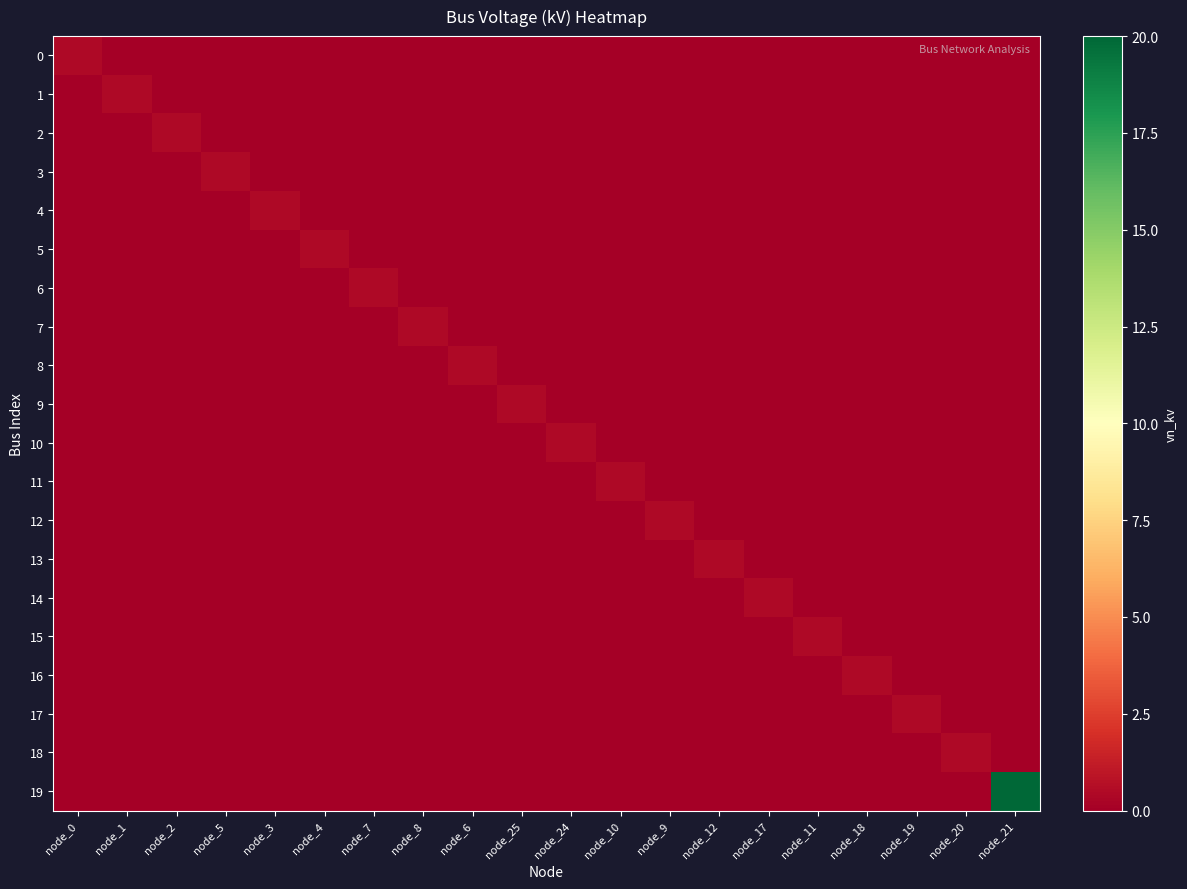

Reading left to right, transcribe all the data shown in this chart.

0: node_0=0.4	node_1=0.0	node_2=0.0	node_5=0.0	node_3=0.0	node_4=0.0	node_7=0.0	node_8=0.0	node_6=0.0	node_25=0.0	node_24=0.0	node_10=0.0	node_9=0.0	node_12=0.0	node_17=0.0	node_11=0.0	node_18=0.0	node_19=0.0	node_20=0.0	node_21=0.0
1: node_0=0.0	node_1=0.4	node_2=0.0	node_5=0.0	node_3=0.0	node_4=0.0	node_7=0.0	node_8=0.0	node_6=0.0	node_25=0.0	node_24=0.0	node_10=0.0	node_9=0.0	node_12=0.0	node_17=0.0	node_11=0.0	node_18=0.0	node_19=0.0	node_20=0.0	node_21=0.0
2: node_0=0.0	node_1=0.0	node_2=0.4	node_5=0.0	node_3=0.0	node_4=0.0	node_7=0.0	node_8=0.0	node_6=0.0	node_25=0.0	node_24=0.0	node_10=0.0	node_9=0.0	node_12=0.0	node_17=0.0	node_11=0.0	node_18=0.0	node_19=0.0	node_20=0.0	node_21=0.0
3: node_0=0.0	node_1=0.0	node_2=0.0	node_5=0.4	node_3=0.0	node_4=0.0	node_7=0.0	node_8=0.0	node_6=0.0	node_25=0.0	node_24=0.0	node_10=0.0	node_9=0.0	node_12=0.0	node_17=0.0	node_11=0.0	node_18=0.0	node_19=0.0	node_20=0.0	node_21=0.0
4: node_0=0.0	node_1=0.0	node_2=0.0	node_5=0.0	node_3=0.4	node_4=0.0	node_7=0.0	node_8=0.0	node_6=0.0	node_25=0.0	node_24=0.0	node_10=0.0	node_9=0.0	node_12=0.0	node_17=0.0	node_11=0.0	node_18=0.0	node_19=0.0	node_20=0.0	node_21=0.0
5: node_0=0.0	node_1=0.0	node_2=0.0	node_5=0.0	node_3=0.0	node_4=0.4	node_7=0.0	node_8=0.0	node_6=0.0	node_25=0.0	node_24=0.0	node_10=0.0	node_9=0.0	node_12=0.0	node_17=0.0	node_11=0.0	node_18=0.0	node_19=0.0	node_20=0.0	node_21=0.0
6: node_0=0.0	node_1=0.0	node_2=0.0	node_5=0.0	node_3=0.0	node_4=0.0	node_7=0.4	node_8=0.0	node_6=0.0	node_25=0.0	node_24=0.0	node_10=0.0	node_9=0.0	node_12=0.0	node_17=0.0	node_11=0.0	node_18=0.0	node_19=0.0	node_20=0.0	node_21=0.0
7: node_0=0.0	node_1=0.0	node_2=0.0	node_5=0.0	node_3=0.0	node_4=0.0	node_7=0.0	node_8=0.4	node_6=0.0	node_25=0.0	node_24=0.0	node_10=0.0	node_9=0.0	node_12=0.0	node_17=0.0	node_11=0.0	node_18=0.0	node_19=0.0	node_20=0.0	node_21=0.0
8: node_0=0.0	node_1=0.0	node_2=0.0	node_5=0.0	node_3=0.0	node_4=0.0	node_7=0.0	node_8=0.0	node_6=0.4	node_25=0.0	node_24=0.0	node_10=0.0	node_9=0.0	node_12=0.0	node_17=0.0	node_11=0.0	node_18=0.0	node_19=0.0	node_20=0.0	node_21=0.0
9: node_0=0.0	node_1=0.0	node_2=0.0	node_5=0.0	node_3=0.0	node_4=0.0	node_7=0.0	node_8=0.0	node_6=0.0	node_25=0.4	node_24=0.0	node_10=0.0	node_9=0.0	node_12=0.0	node_17=0.0	node_11=0.0	node_18=0.0	node_19=0.0	node_20=0.0	node_21=0.0
10: node_0=0.0	node_1=0.0	node_2=0.0	node_5=0.0	node_3=0.0	node_4=0.0	node_7=0.0	node_8=0.0	node_6=0.0	node_25=0.0	node_24=0.4	node_10=0.0	node_9=0.0	node_12=0.0	node_17=0.0	node_11=0.0	node_18=0.0	node_19=0.0	node_20=0.0	node_21=0.0
11: node_0=0.0	node_1=0.0	node_2=0.0	node_5=0.0	node_3=0.0	node_4=0.0	node_7=0.0	node_8=0.0	node_6=0.0	node_25=0.0	node_24=0.0	node_10=0.4	node_9=0.0	node_12=0.0	node_17=0.0	node_11=0.0	node_18=0.0	node_19=0.0	node_20=0.0	node_21=0.0
12: node_0=0.0	node_1=0.0	node_2=0.0	node_5=0.0	node_3=0.0	node_4=0.0	node_7=0.0	node_8=0.0	node_6=0.0	node_25=0.0	node_24=0.0	node_10=0.0	node_9=0.4	node_12=0.0	node_17=0.0	node_11=0.0	node_18=0.0	node_19=0.0	node_20=0.0	node_21=0.0
13: node_0=0.0	node_1=0.0	node_2=0.0	node_5=0.0	node_3=0.0	node_4=0.0	node_7=0.0	node_8=0.0	node_6=0.0	node_25=0.0	node_24=0.0	node_10=0.0	node_9=0.0	node_12=0.4	node_17=0.0	node_11=0.0	node_18=0.0	node_19=0.0	node_20=0.0	node_21=0.0
14: node_0=0.0	node_1=0.0	node_2=0.0	node_5=0.0	node_3=0.0	node_4=0.0	node_7=0.0	node_8=0.0	node_6=0.0	node_25=0.0	node_24=0.0	node_10=0.0	node_9=0.0	node_12=0.0	node_17=0.4	node_11=0.0	node_18=0.0	node_19=0.0	node_20=0.0	node_21=0.0
15: node_0=0.0	node_1=0.0	node_2=0.0	node_5=0.0	node_3=0.0	node_4=0.0	node_7=0.0	node_8=0.0	node_6=0.0	node_25=0.0	node_24=0.0	node_10=0.0	node_9=0.0	node_12=0.0	node_17=0.0	node_11=0.4	node_18=0.0	node_19=0.0	node_20=0.0	node_21=0.0
16: node_0=0.0	node_1=0.0	node_2=0.0	node_5=0.0	node_3=0.0	node_4=0.0	node_7=0.0	node_8=0.0	node_6=0.0	node_25=0.0	node_24=0.0	node_10=0.0	node_9=0.0	node_12=0.0	node_17=0.0	node_11=0.0	node_18=0.4	node_19=0.0	node_20=0.0	node_21=0.0
17: node_0=0.0	node_1=0.0	node_2=0.0	node_5=0.0	node_3=0.0	node_4=0.0	node_7=0.0	node_8=0.0	node_6=0.0	node_25=0.0	node_24=0.0	node_10=0.0	node_9=0.0	node_12=0.0	node_17=0.0	node_11=0.0	node_18=0.0	node_19=0.4	node_20=0.0	node_21=0.0
18: node_0=0.0	node_1=0.0	node_2=0.0	node_5=0.0	node_3=0.0	node_4=0.0	node_7=0.0	node_8=0.0	node_6=0.0	node_25=0.0	node_24=0.0	node_10=0.0	node_9=0.0	node_12=0.0	node_17=0.0	node_11=0.0	node_18=0.0	node_19=0.0	node_20=0.4	node_21=0.0
19: node_0=0.0	node_1=0.0	node_2=0.0	node_5=0.0	node_3=0.0	node_4=0.0	node_7=0.0	node_8=0.0	node_6=0.0	node_25=0.0	node_24=0.0	node_10=0.0	node_9=0.0	node_12=0.0	node_17=0.0	node_11=0.0	node_18=0.0	node_19=0.0	node_20=0.0	node_21=20.0